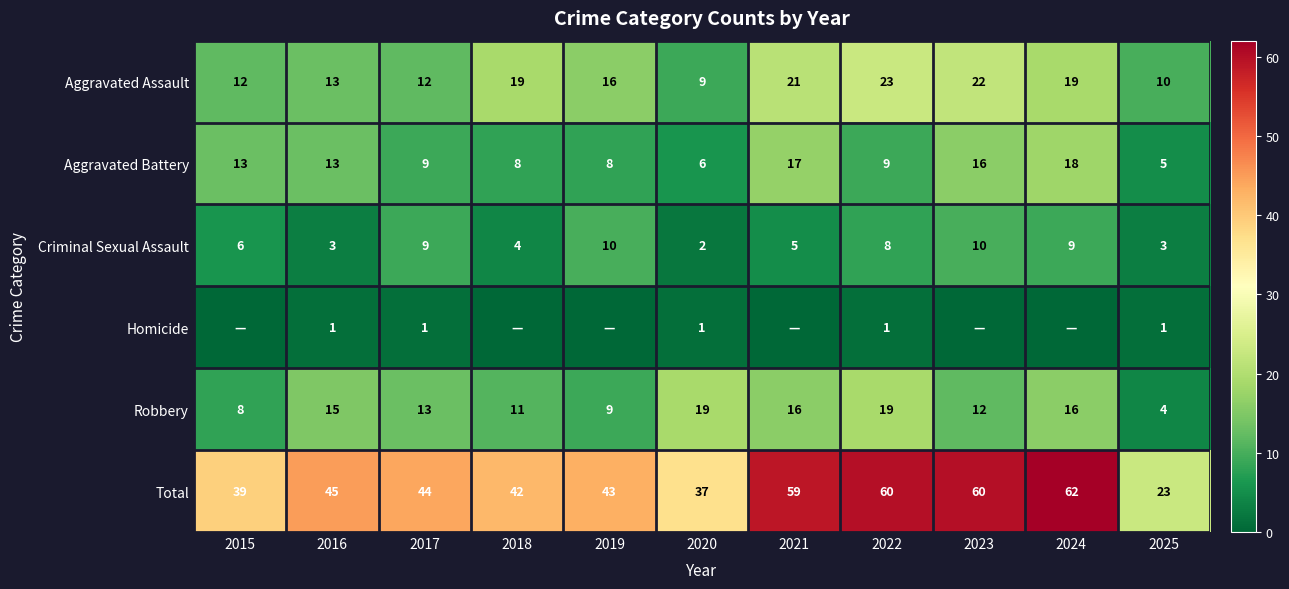

At 2020, list the series in order from largest to smallest.

Total, Robbery, Aggravated Assault, Aggravated Battery, Criminal Sexual Assault, Homicide